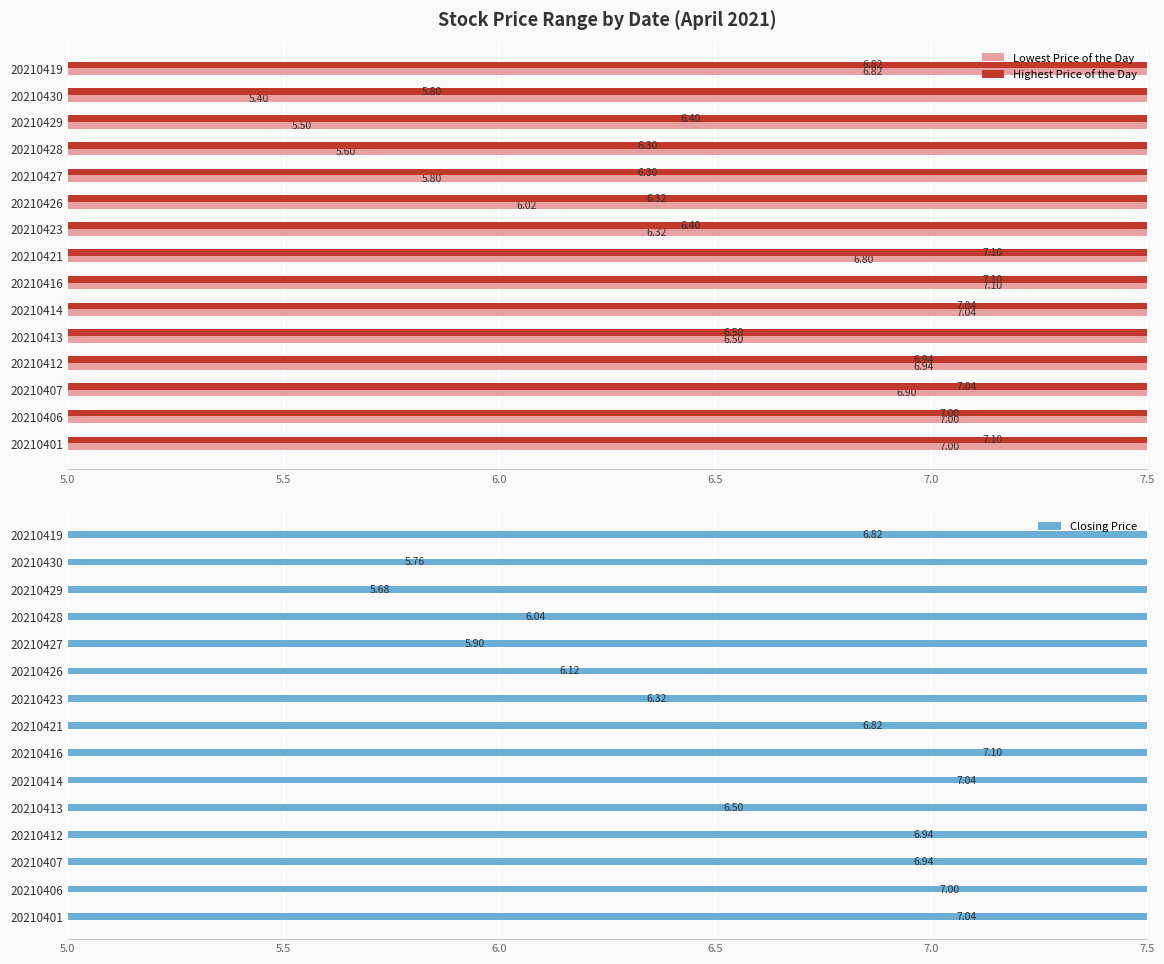

Are the bars horizontal?

Yes